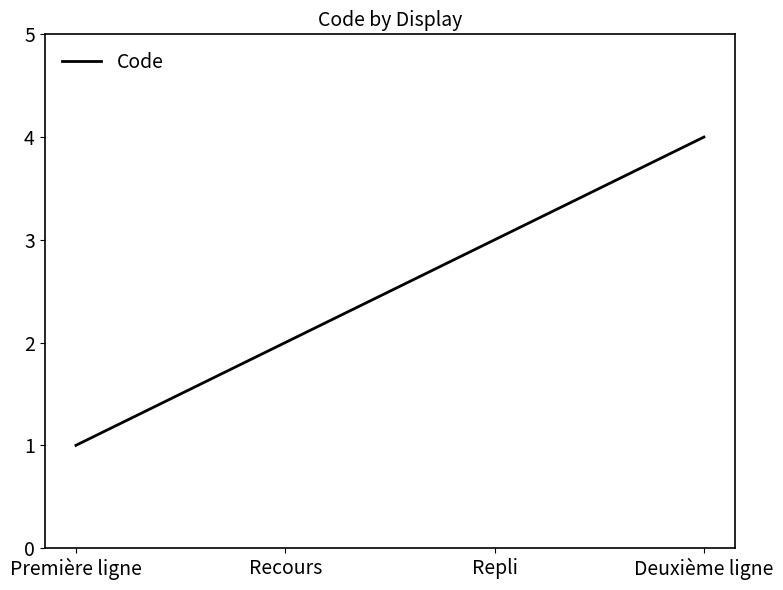

Rank the categories by value from highest to lowest.

Deuxième ligne, Repli, Recours, Première ligne